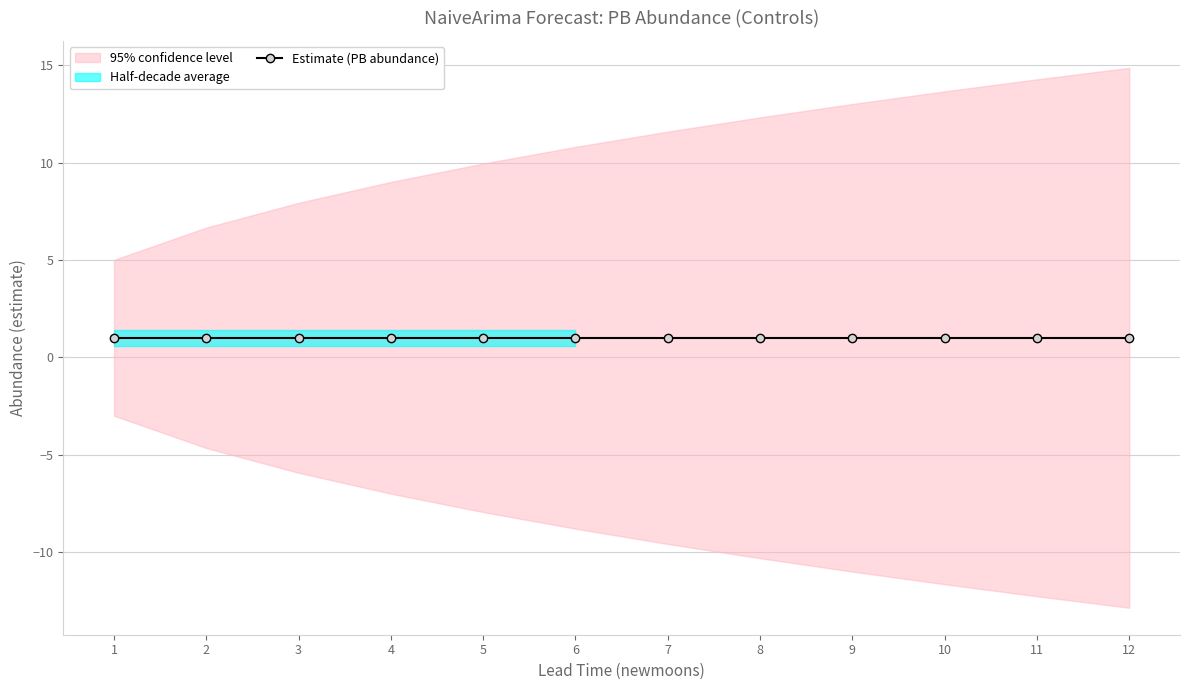

The estimate series shows 0.6 at 1. True or false?

False